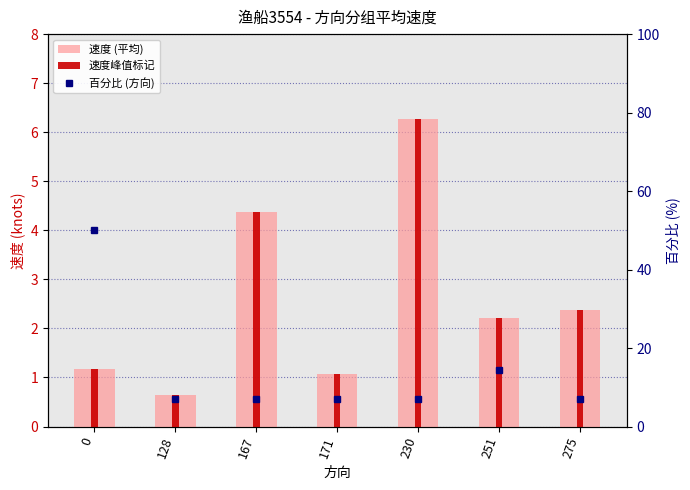

The value of 速度峰值标记 at 128 is 0.3. True or false?

False